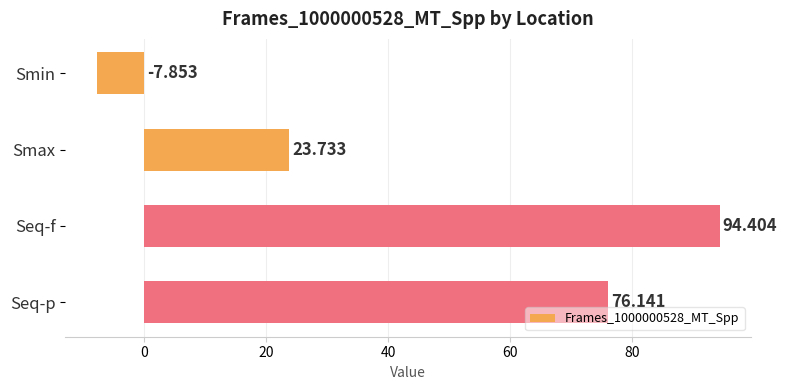

What is the difference between the second highest and second lowest values?

52.4